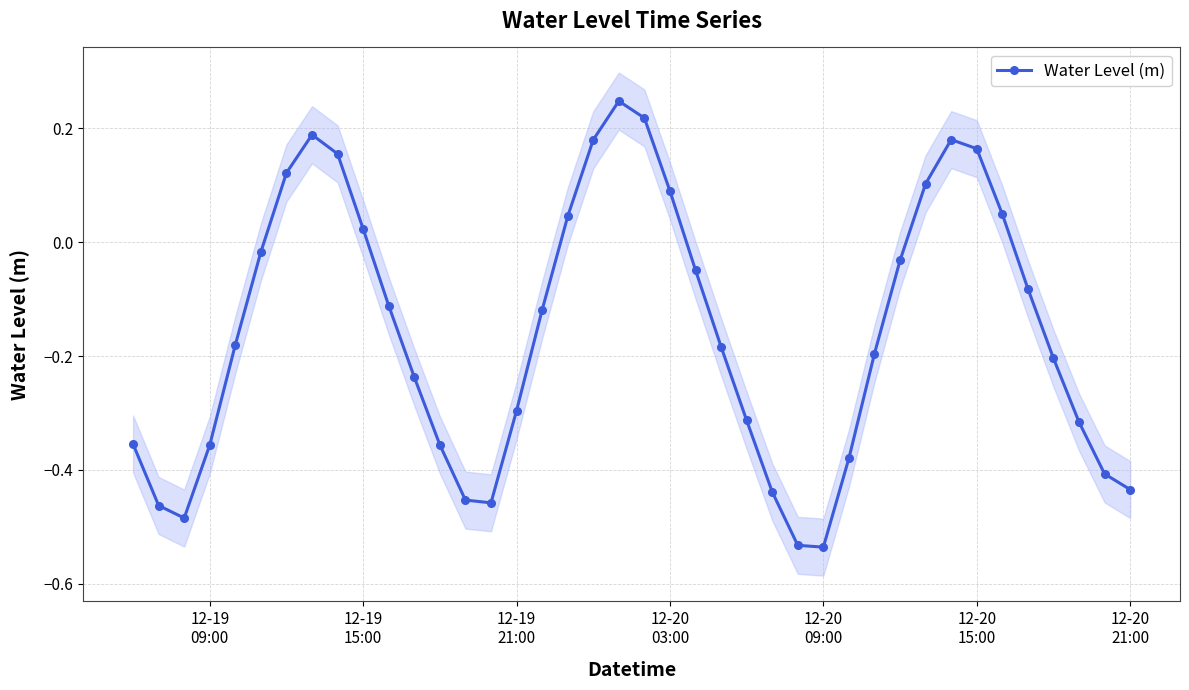

True or false: Water Level (m) has more than 2 points higher than both neighbors.

True